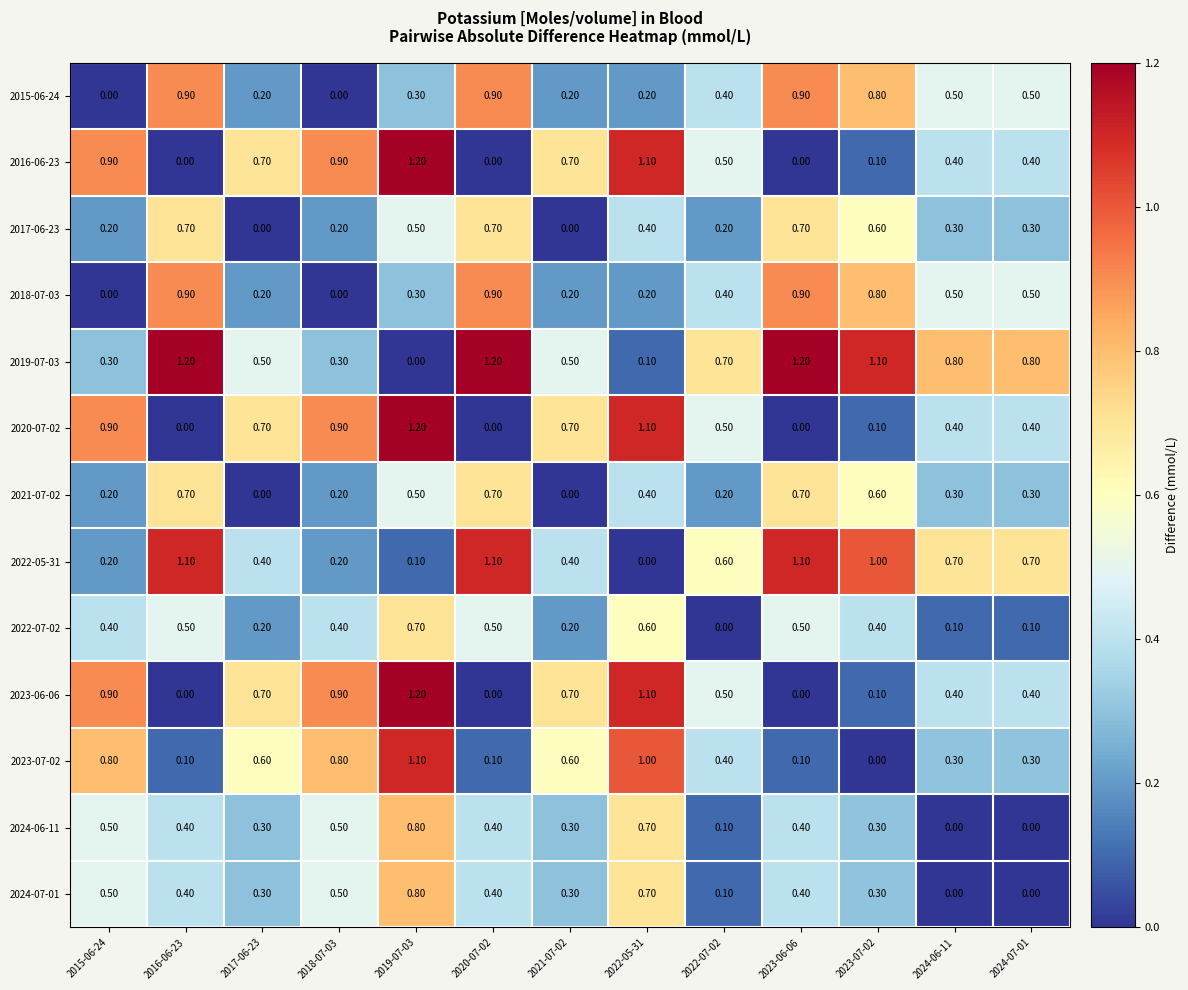

What is the spread (max minus min) of values at 2024-07-01?

0.8